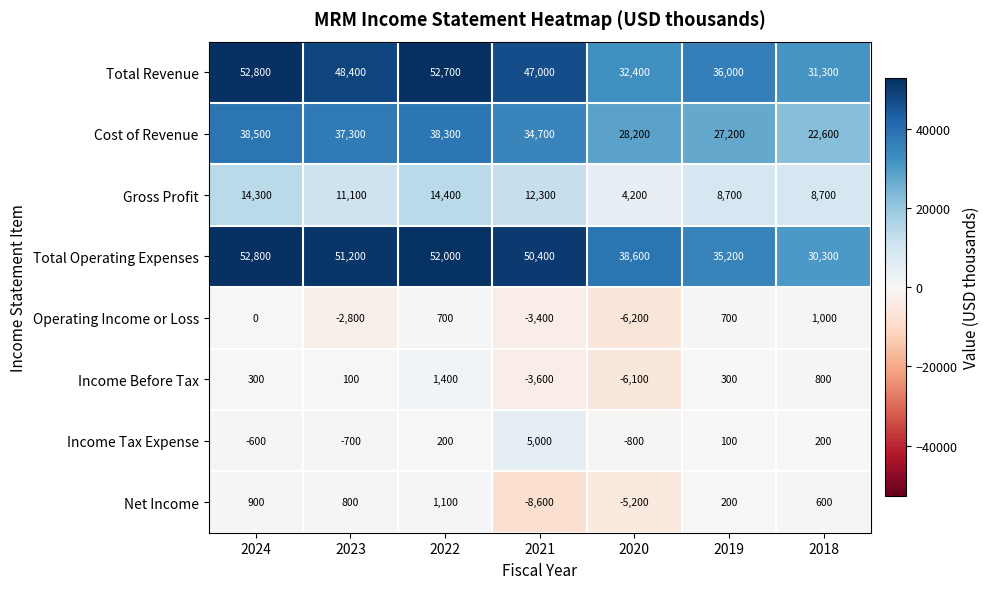

Rank the series at 2019 from lowest to highest value.

Income Tax Expense, Net Income, Income Before Tax, Operating Income or Loss, Gross Profit, Cost of Revenue, Total Operating Expenses, Total Revenue